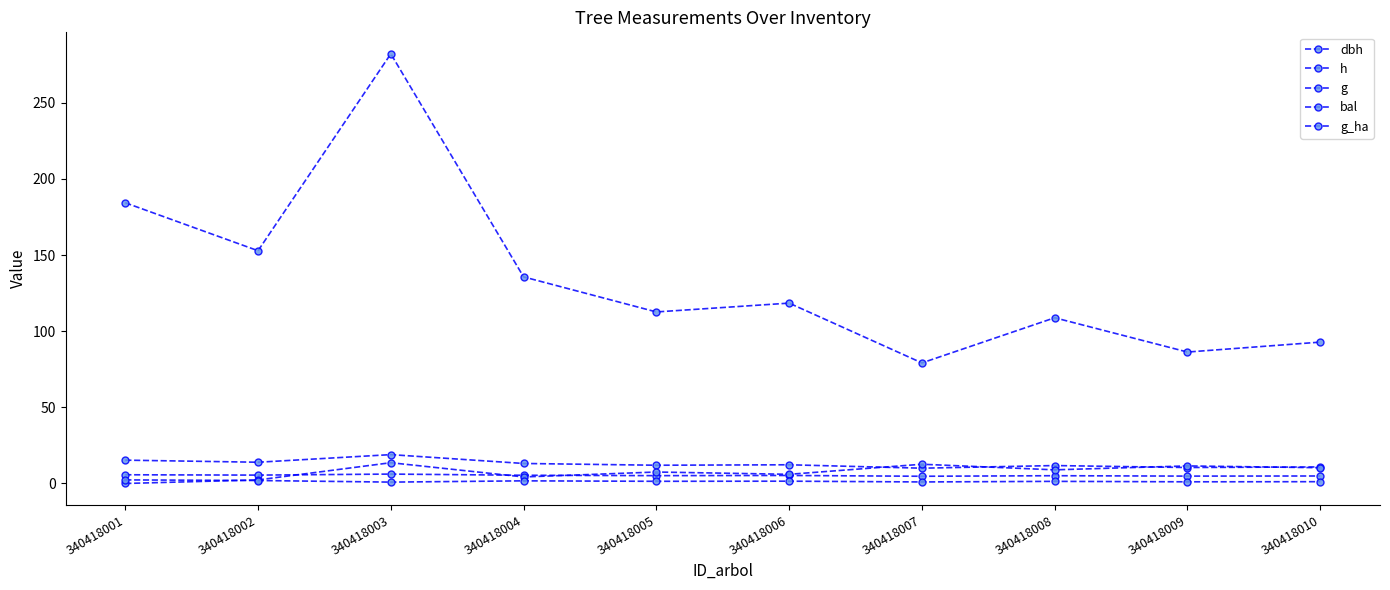

What is the difference between the maximum and minimum values in the g_ha series?

1.5